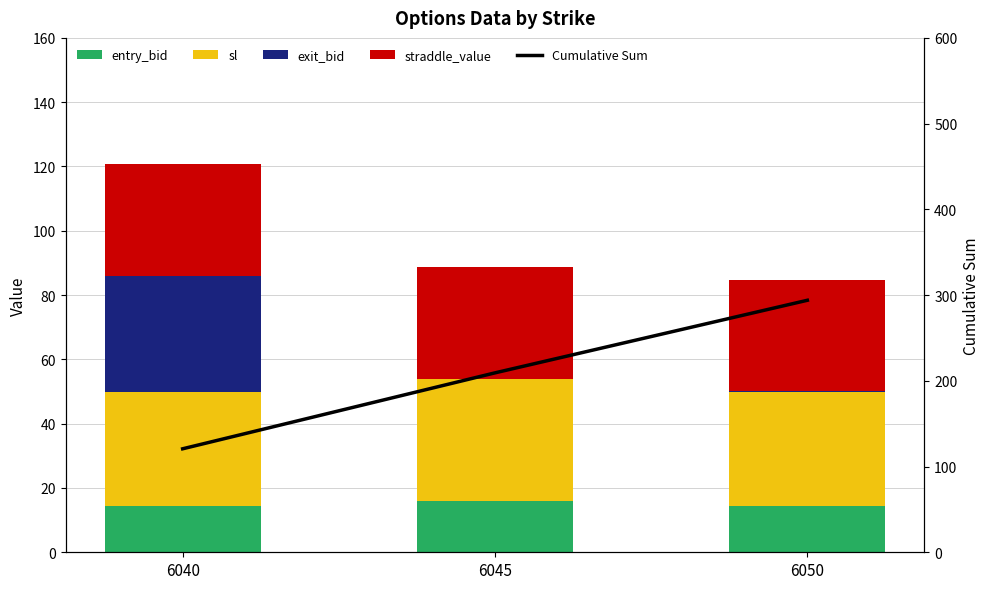

Which series has the widest spread of values?

Cumulative Sum